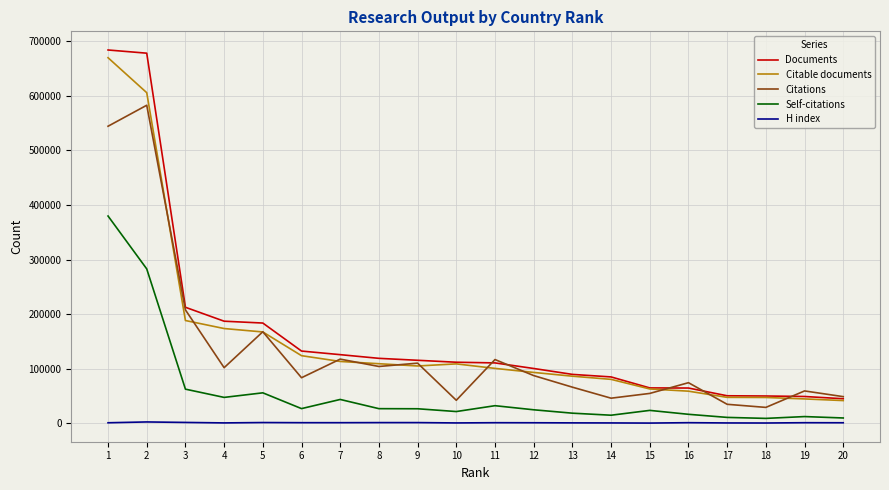

True or false: H index and Citations cross at least once.

False